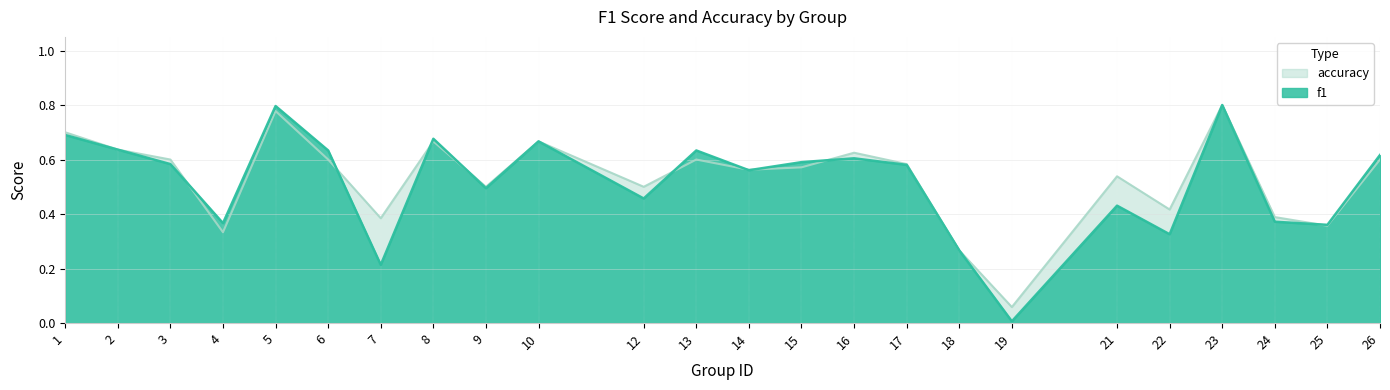

Does the chart display data point markers on the line(s)?

No